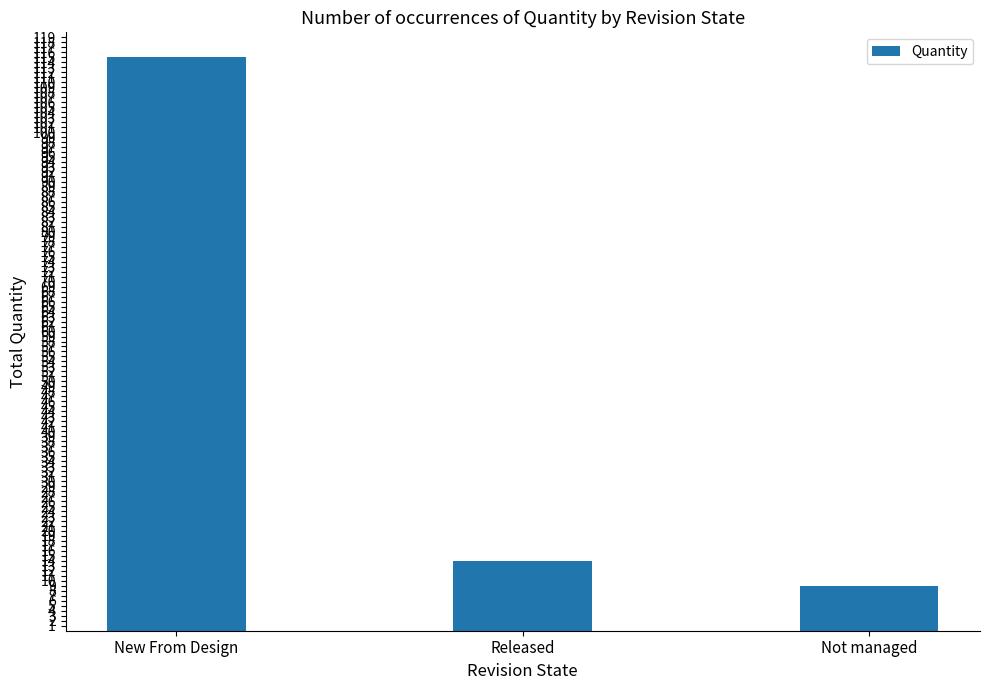

What is the label of the 3rd bar from the right?

New From Design